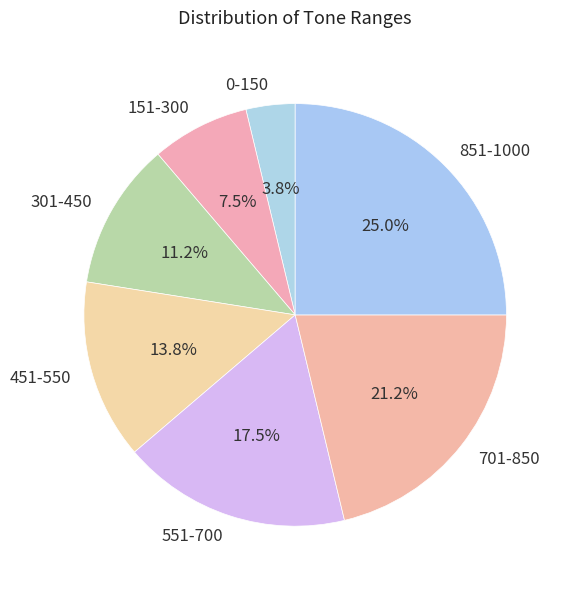

How much of the chart is everything except 151-300?

92.5%